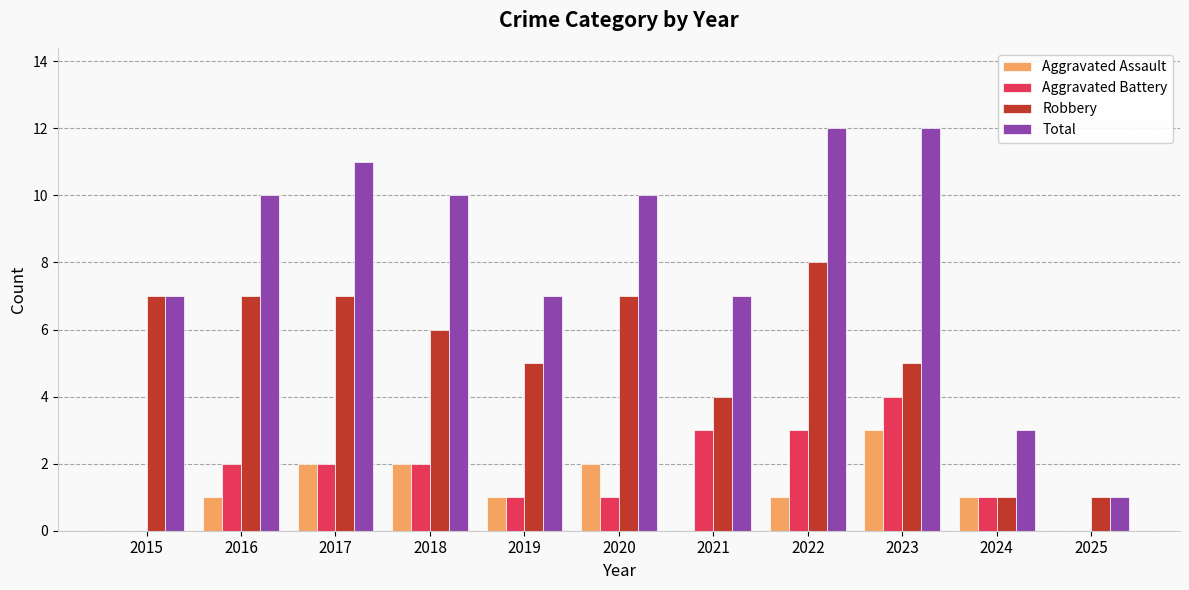

Count the number of data series in this chart.

4